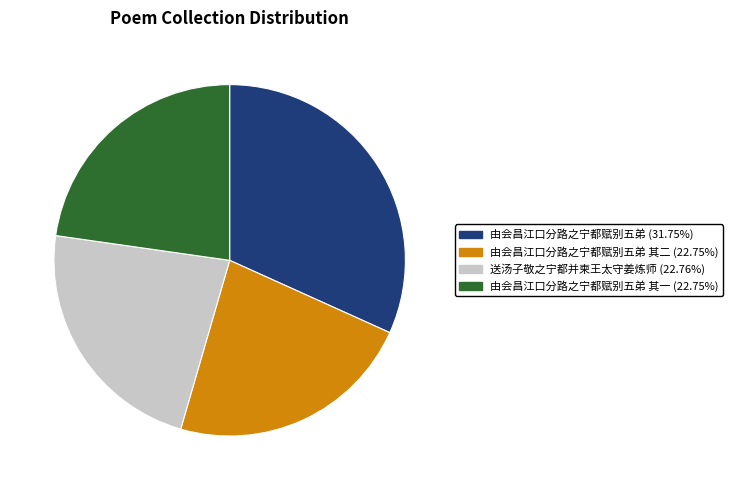

Does any single category account for the majority?

No